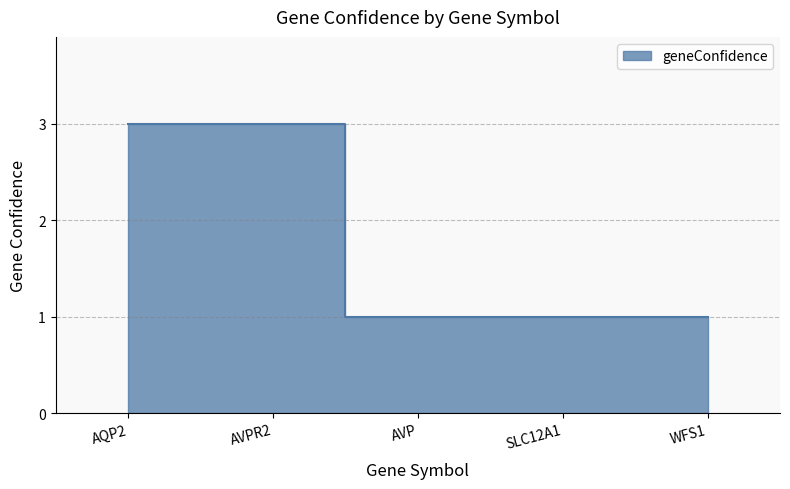

List the labels in order of value, smallest first.

AVP, SLC12A1, WFS1, AQP2, AVPR2